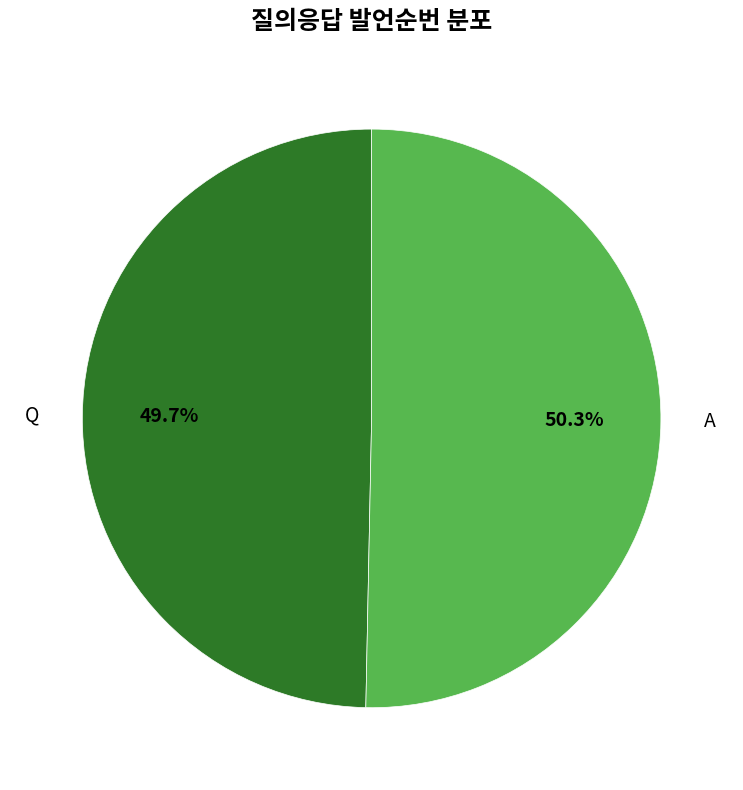

Does A represent more than half of the total?

Yes